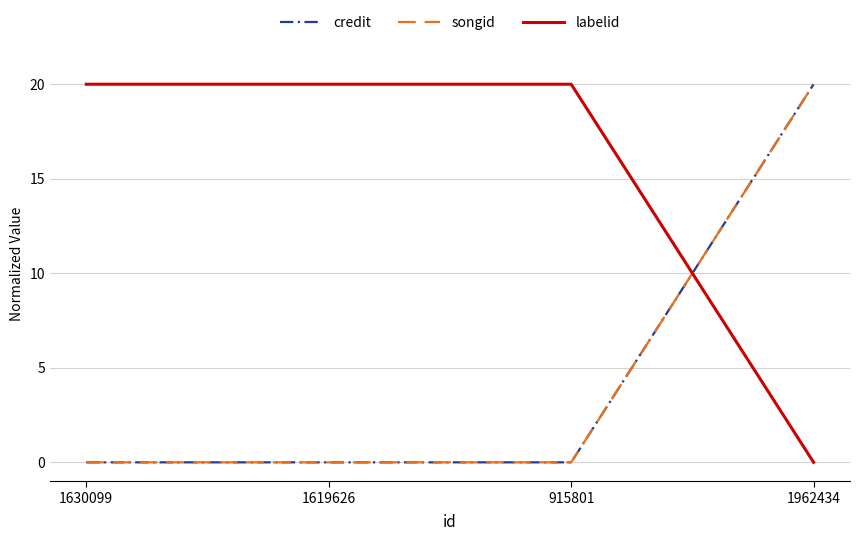

Is this an area chart (filled region under the line)?

No